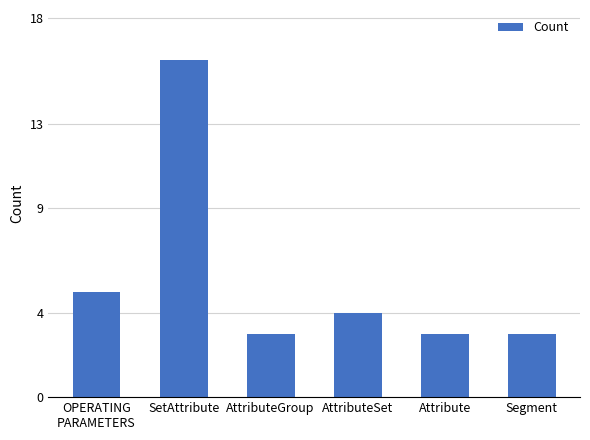

The chart shows a value of 24 at SetAttribute. True or false?

False